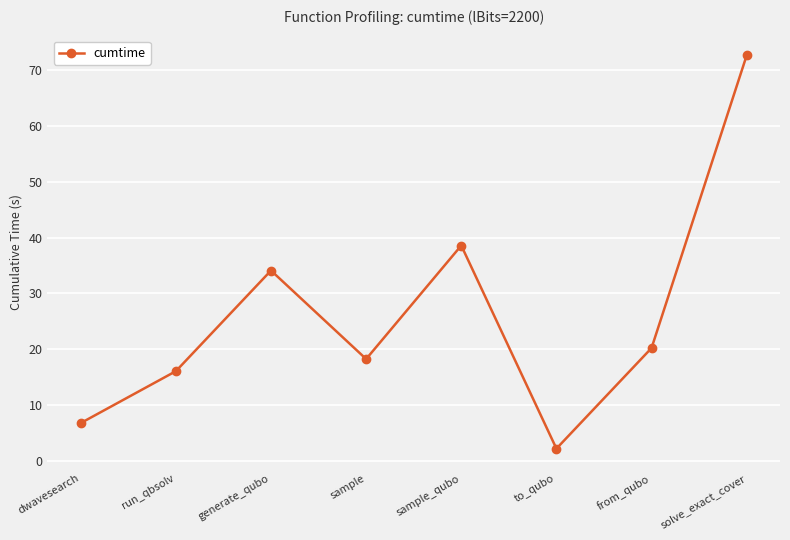

What is the sum of all values?

208.7